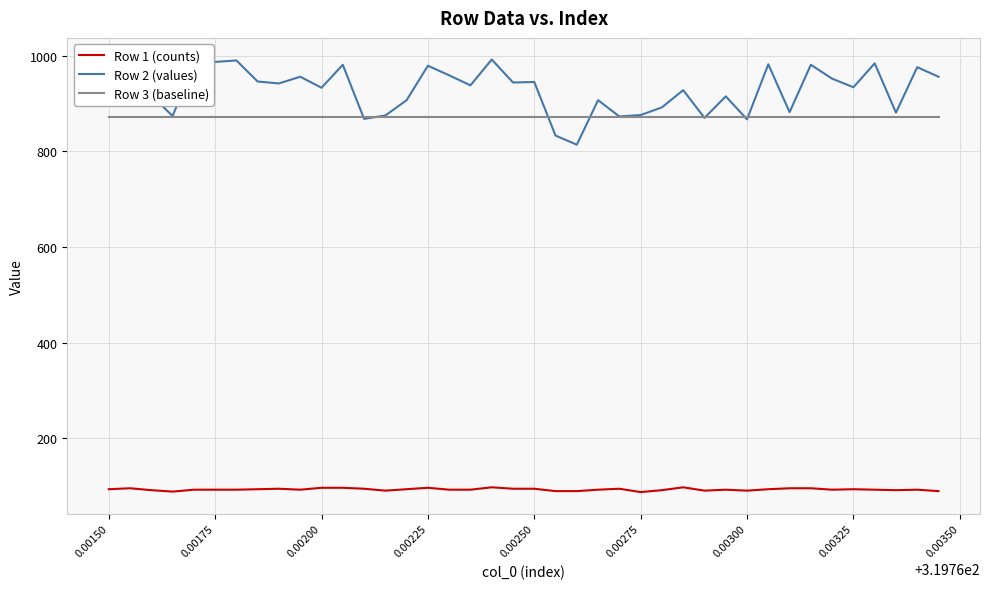

Count the number of categories in the chart.

40